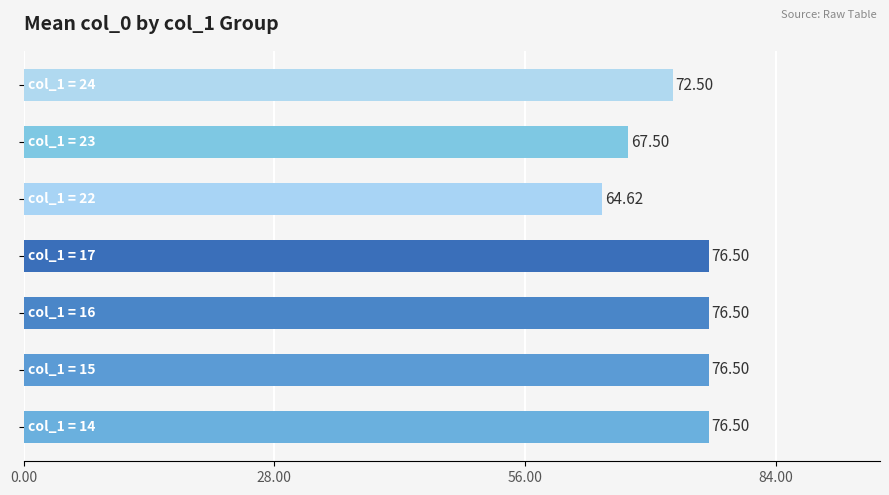

How many data points are above 76?

4